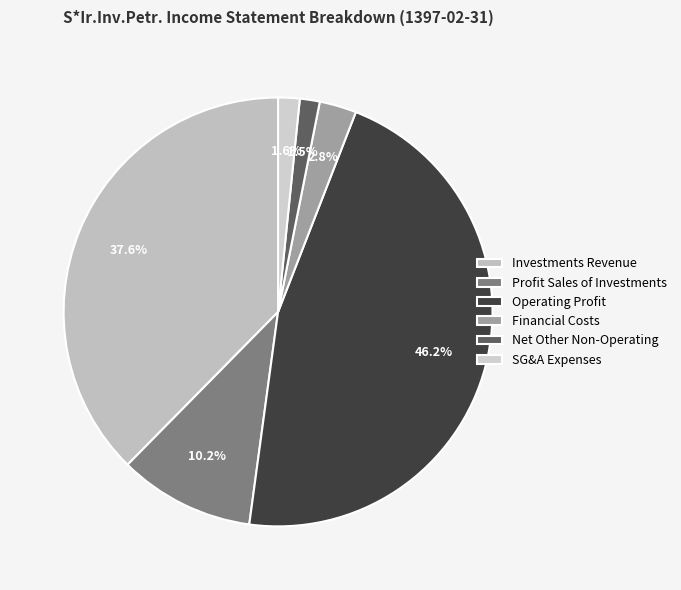

How many segments does this pie chart have?

6